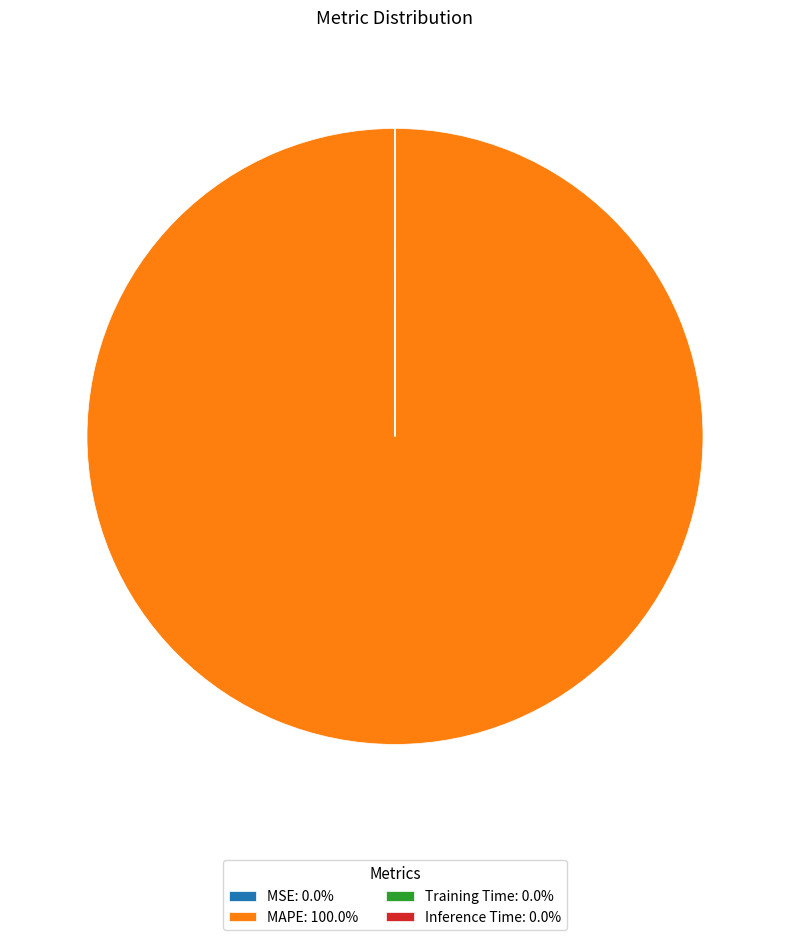

Which category has the biggest portion of the pie?

MAPE